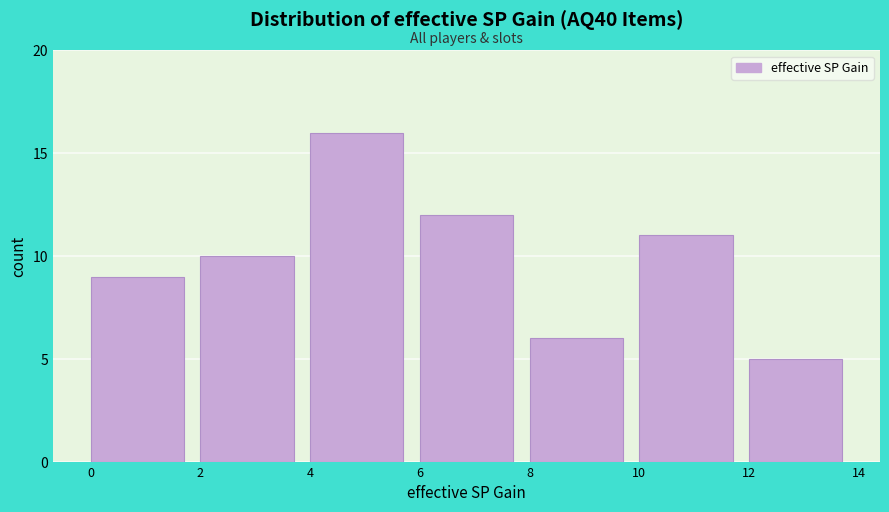

Reading left to right, transcribe this chart: for each bar, give the range it covers on the x-axis and its height. The values are not printed on the chart, so give them approximately, as read against the axis.

0 to 2: 9
2 to 4: 10
4 to 6: 16
6 to 8: 12
8 to 10: 6
10 to 12: 11
12 to 14: 5